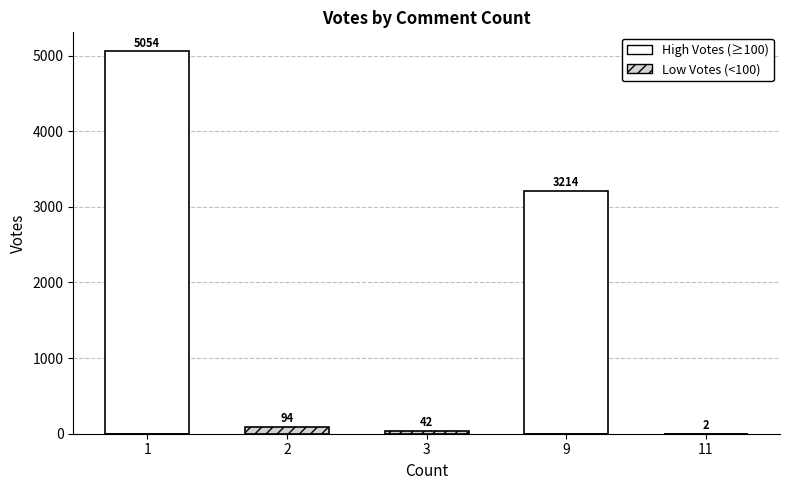

What is the sum of the High Votes (≥100) values at 2 and 9?

3214